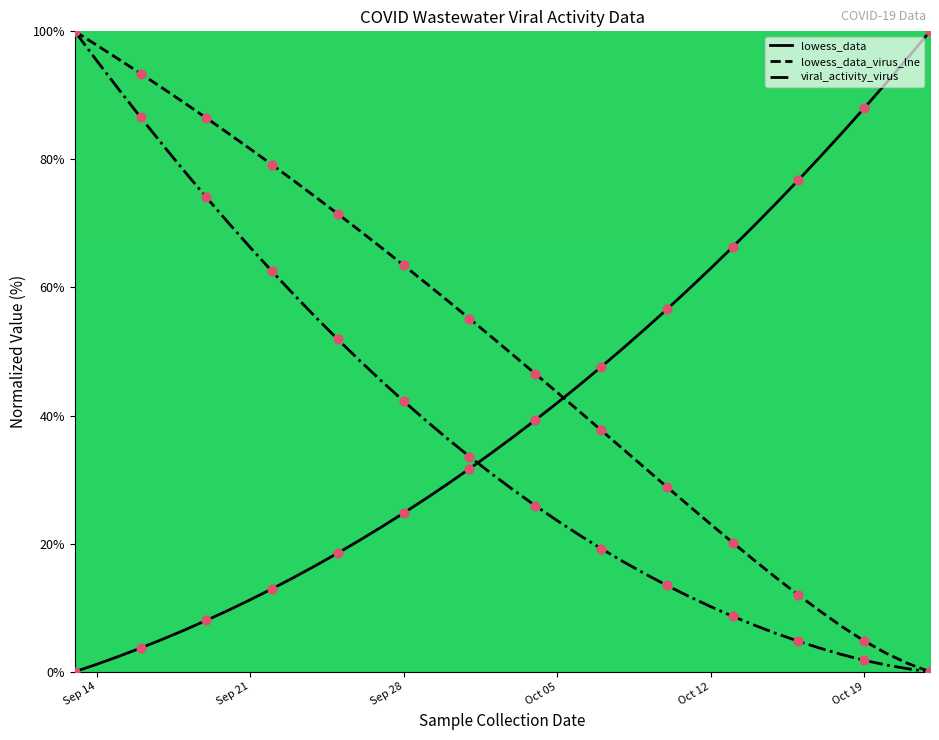

Which series has the largest total across all categories?

lowess_data_virus_lne